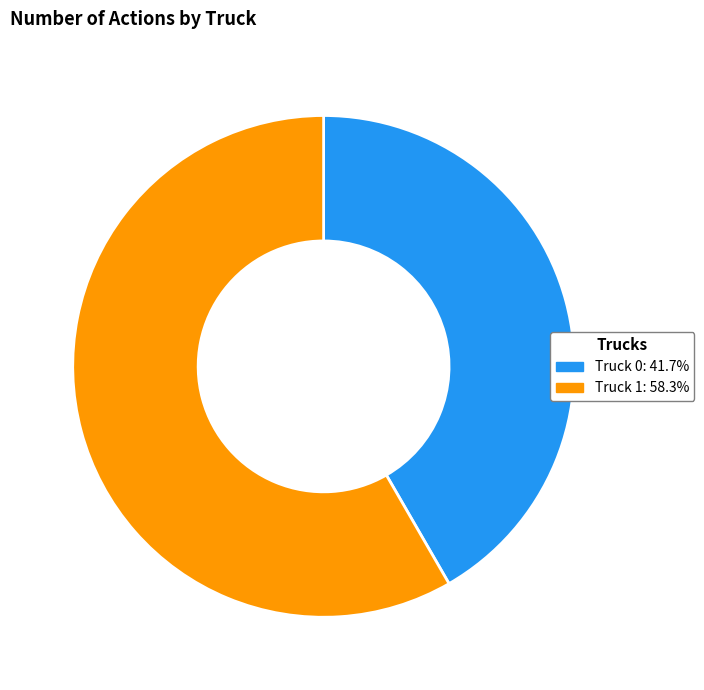

How many slices are in this pie chart?

2